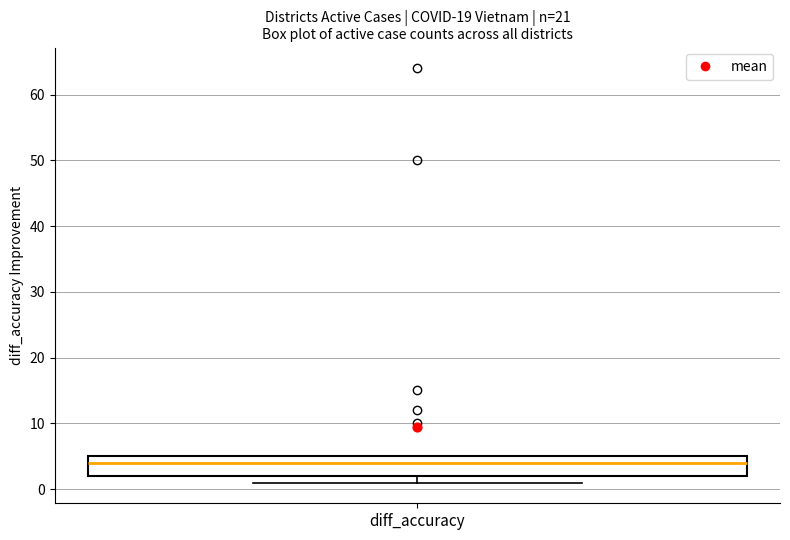

Read this box plot against the y-axis: the position of the median line, the range covered by the box, and the ends of both whiskers. The values are not printed on the chart, so give them approximately, as read against the axis.

median 4, box 2 to 5, whiskers 1 to 5